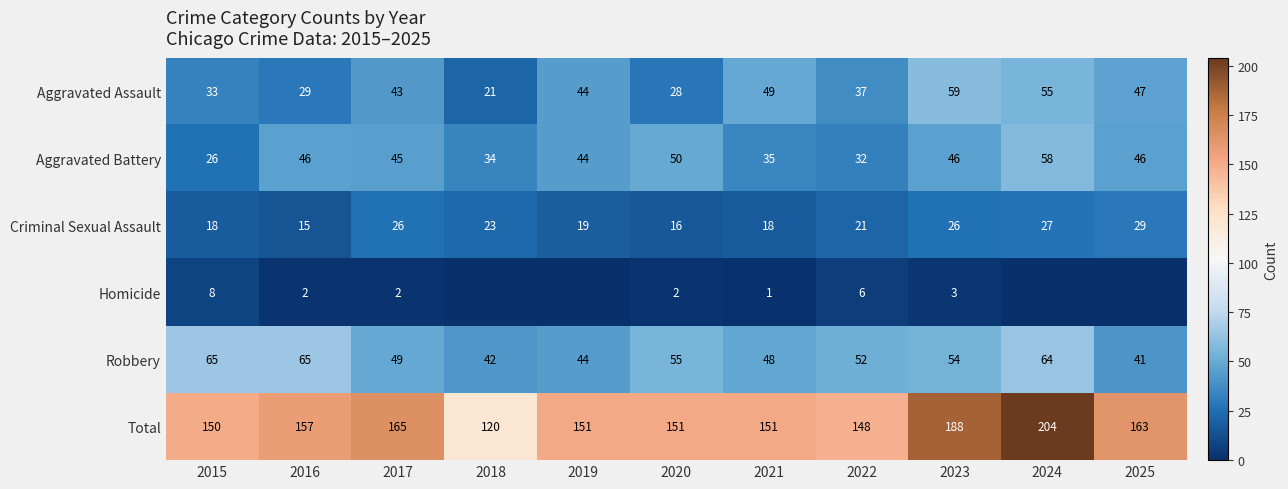

Is the value of Aggravated Assault at 2021 greater than the value of Criminal Sexual Assault at 2016?

Yes